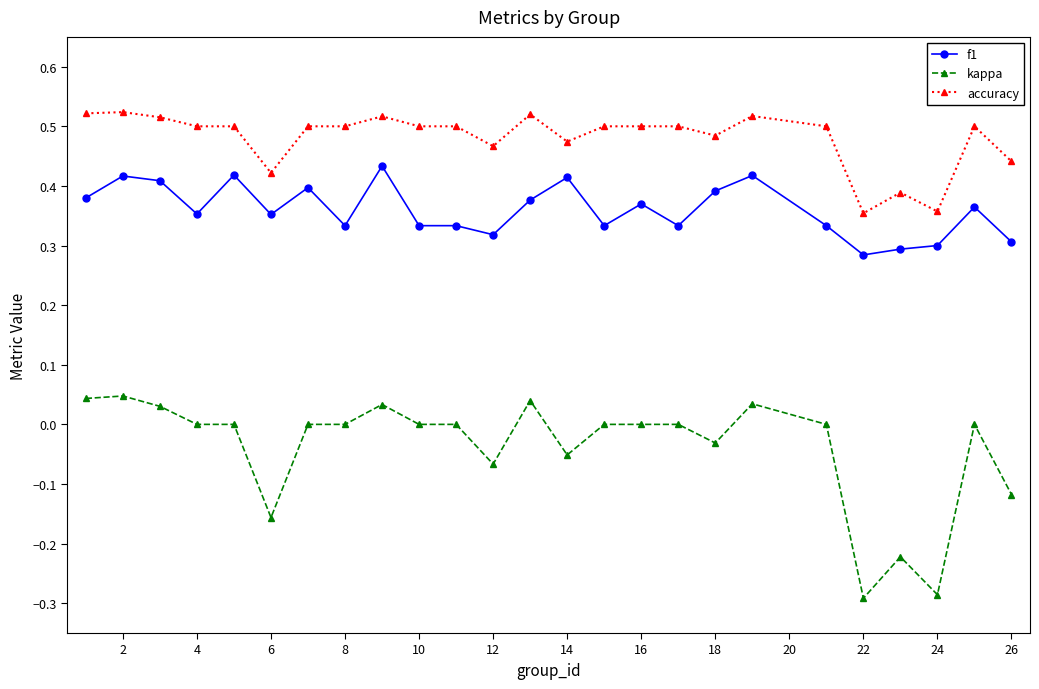

Which series has the largest range (max minus min)?

kappa